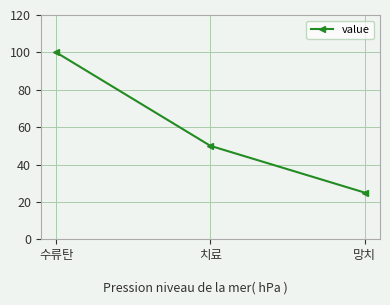

What is the change in value from 수류탄 to 치료?

-50